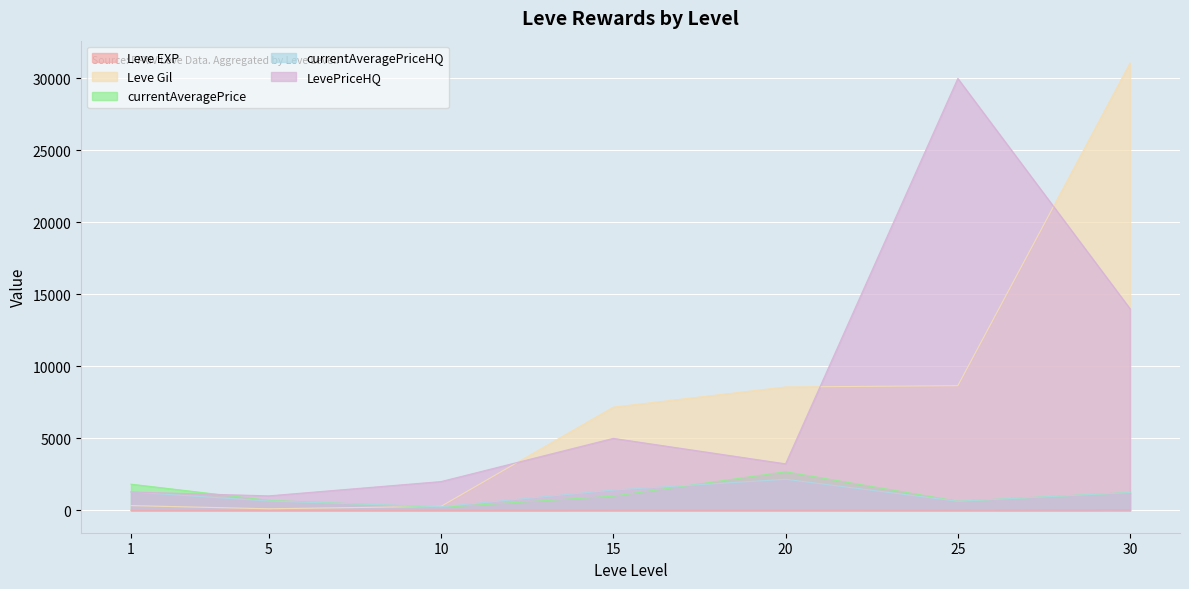

What is the sum of the Leve Gil values at 10 and 30?

31350